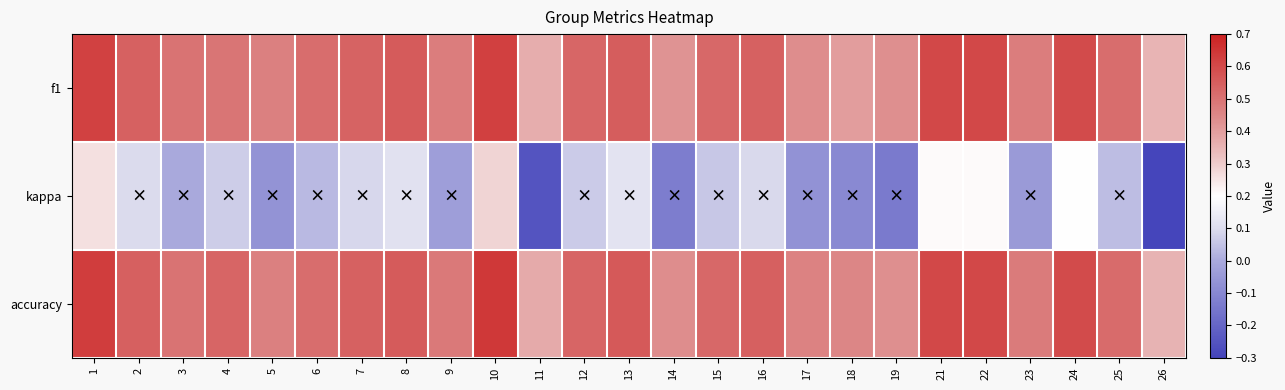

At which category is the sum across all series the highest?

10